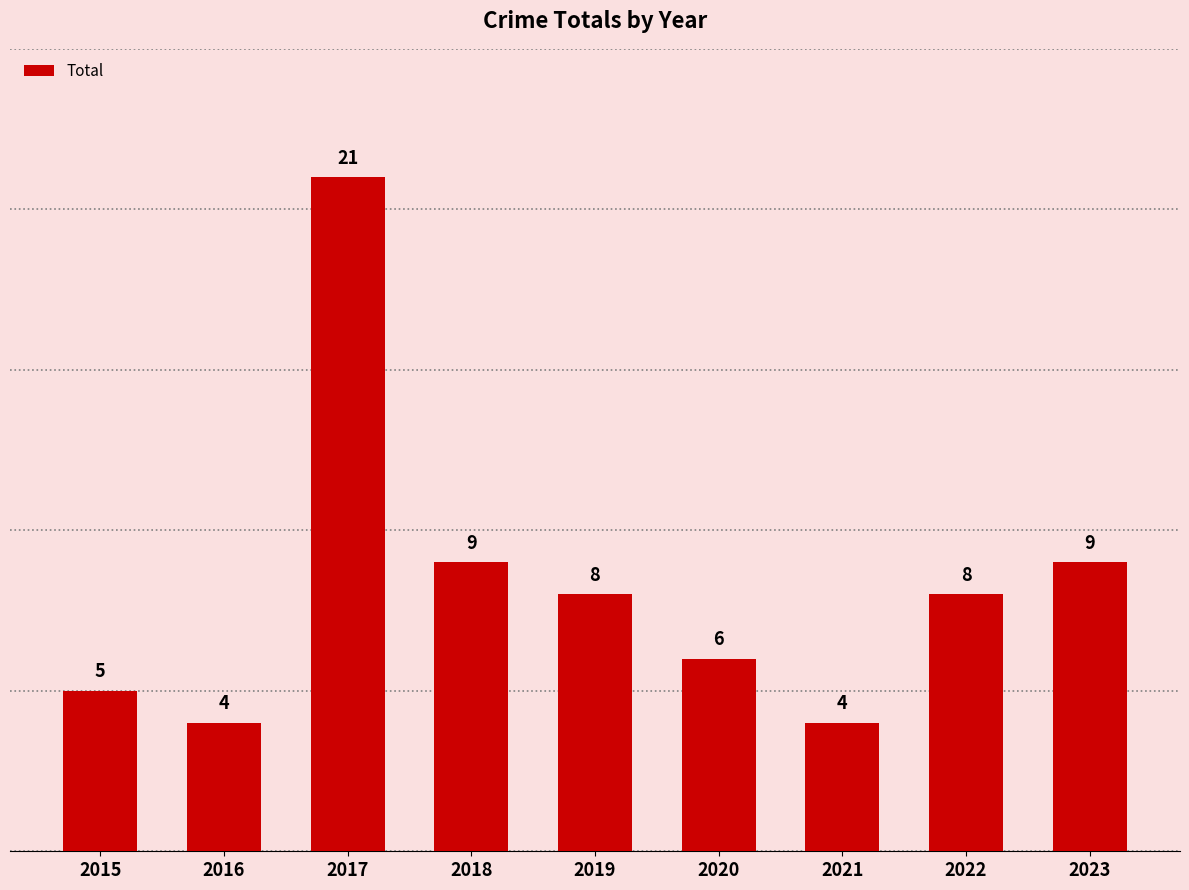

Count the number of data series in this chart.

1